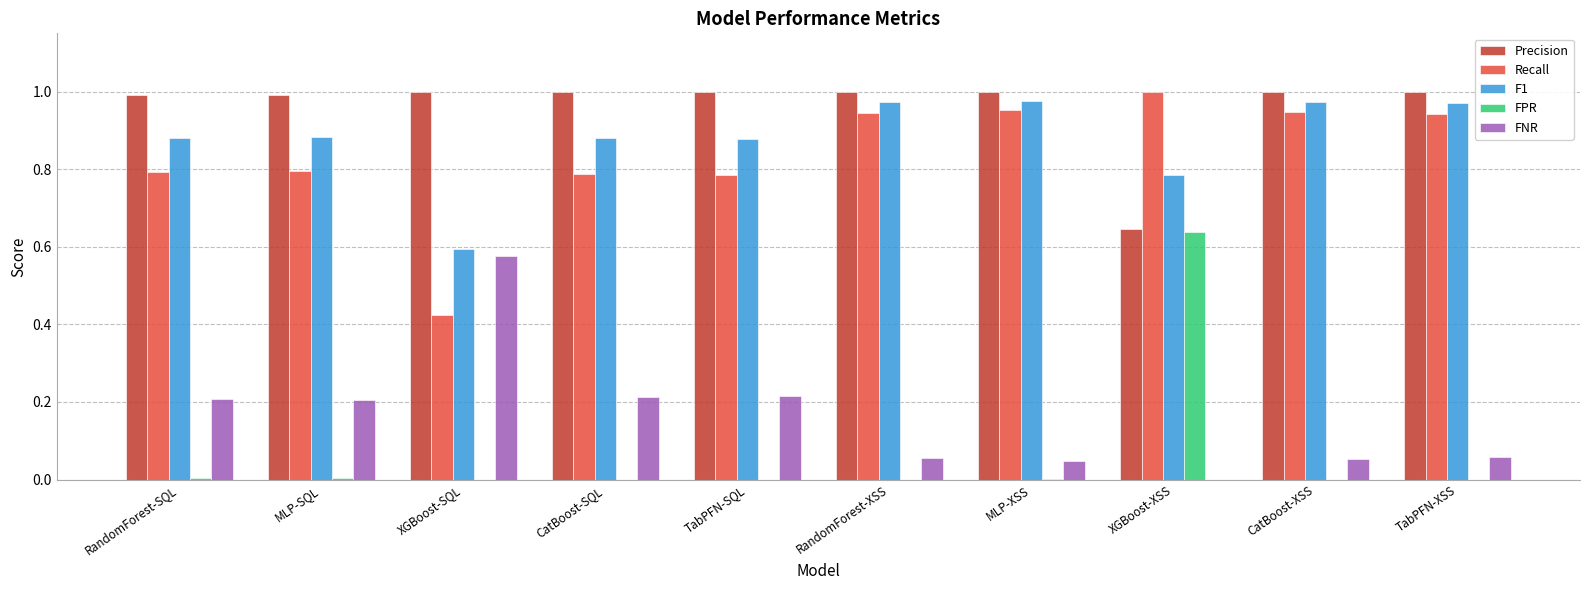

How many groups of bars are there?

10